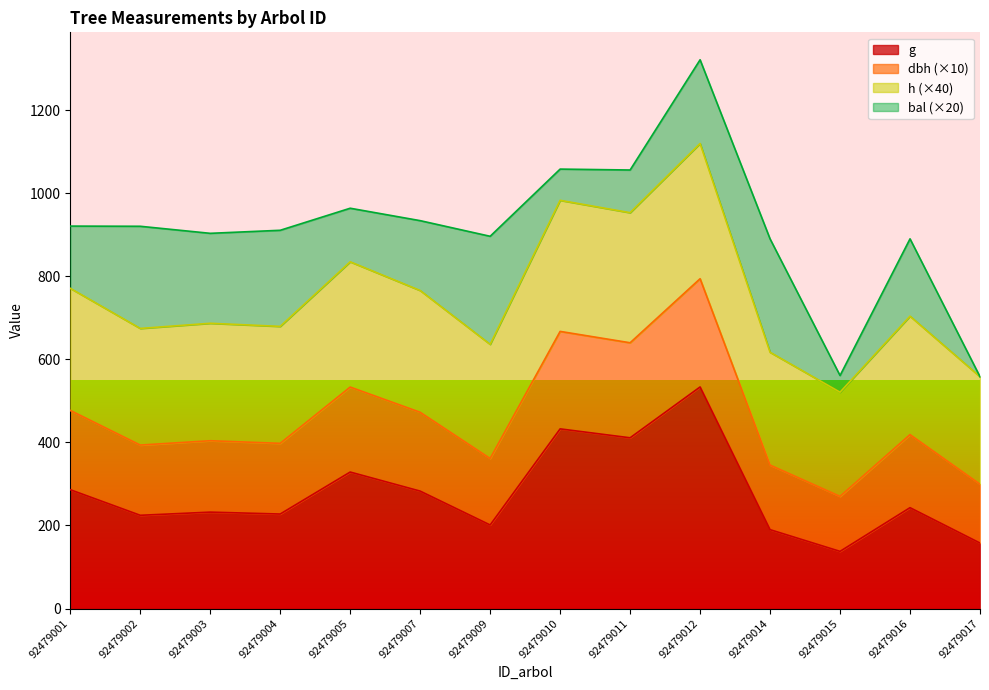

What is the lowest value of the g series?

137.7